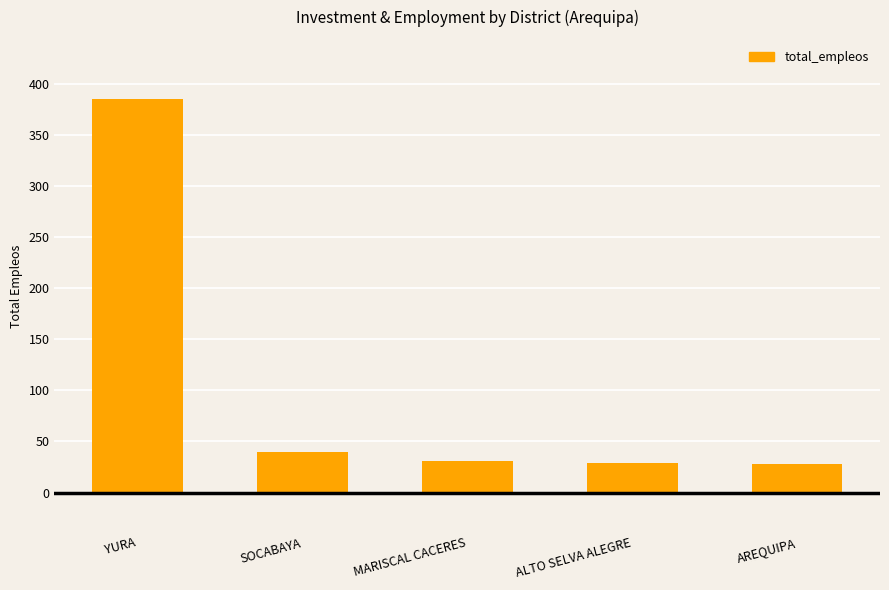

How many data points are less than 31?

2